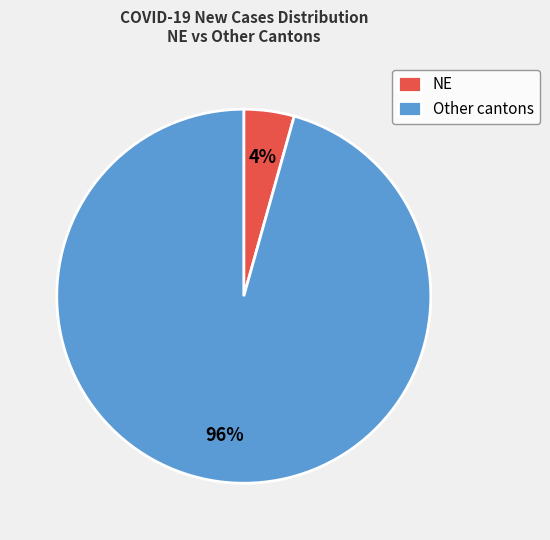

What percentage is the Other cantons slice, to the nearest percent?

96%